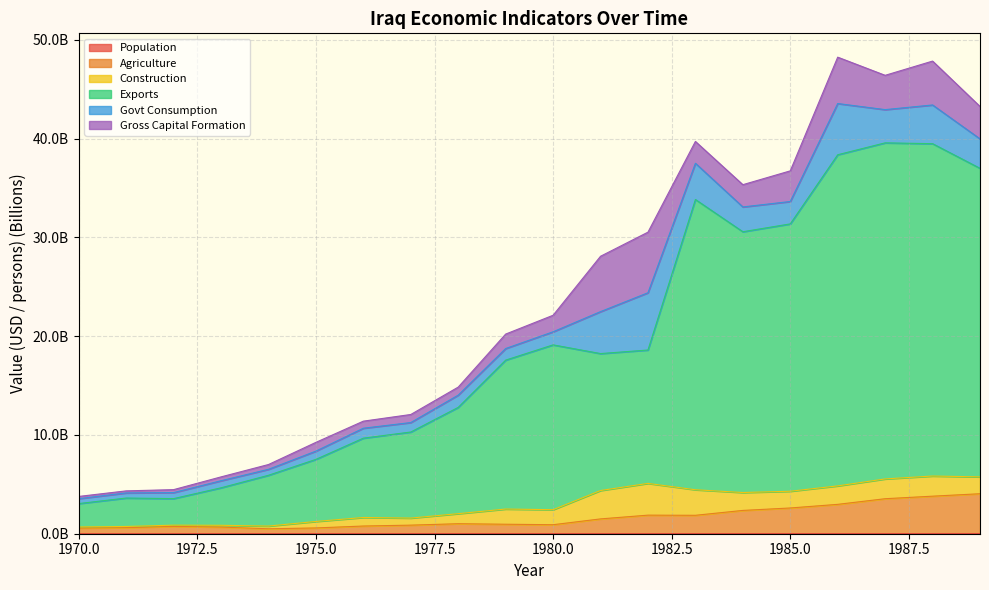

Is it true that Agriculture equals 0.6 at 1970?

True